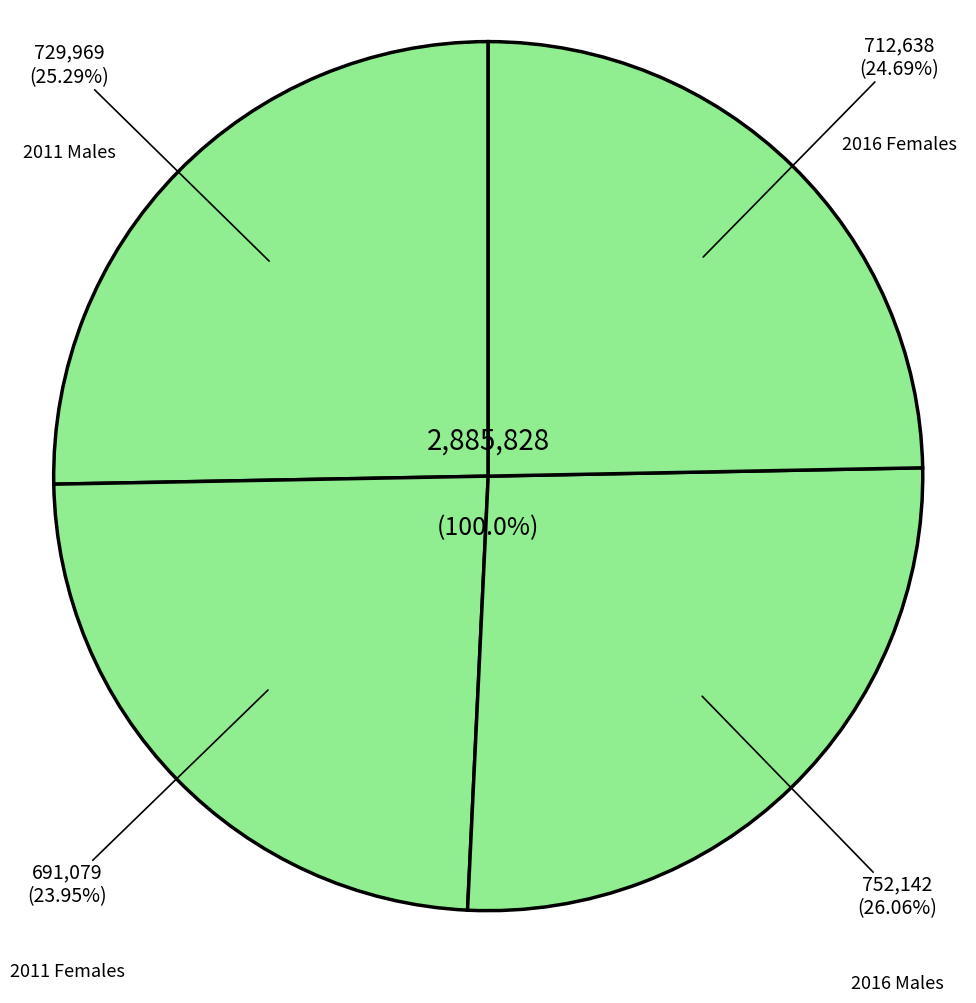

To the nearest percent, what percentage of the pie is 2011 Males?

25%